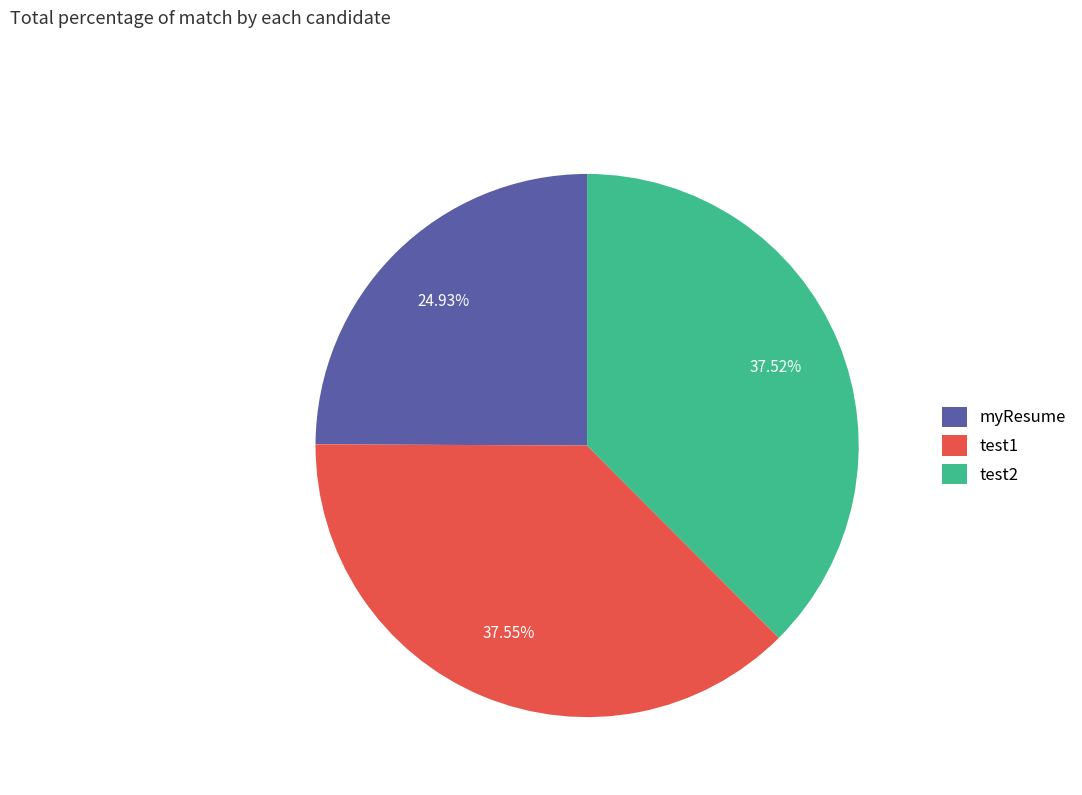

How many slices are in this pie chart?

3